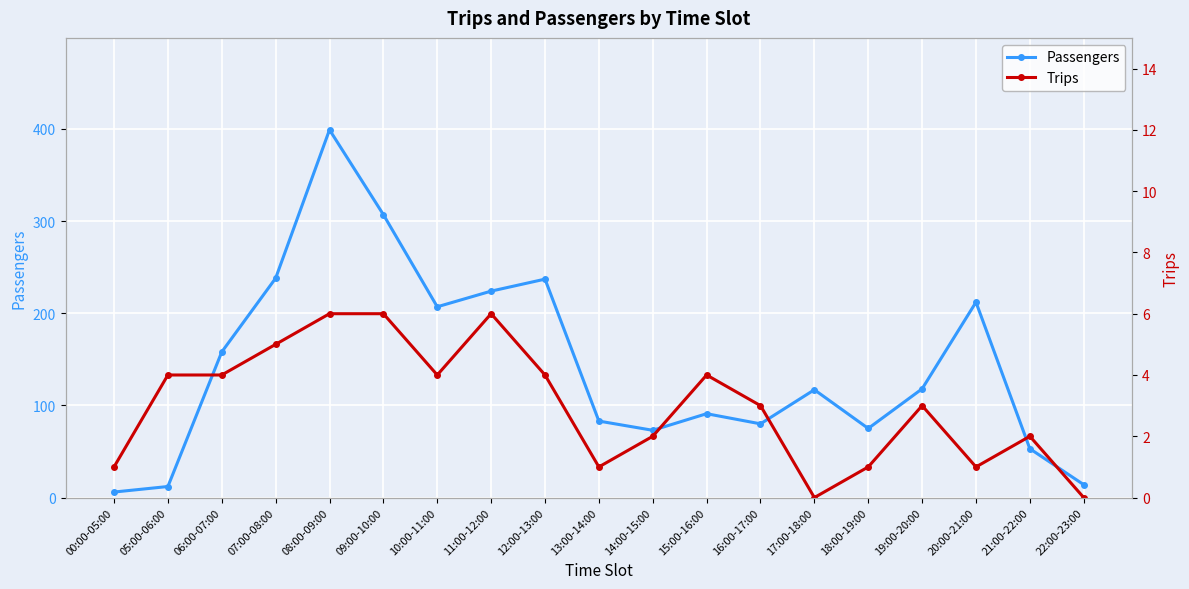

Is it true that Passengers equals 91 at 15:00-16:00?

True